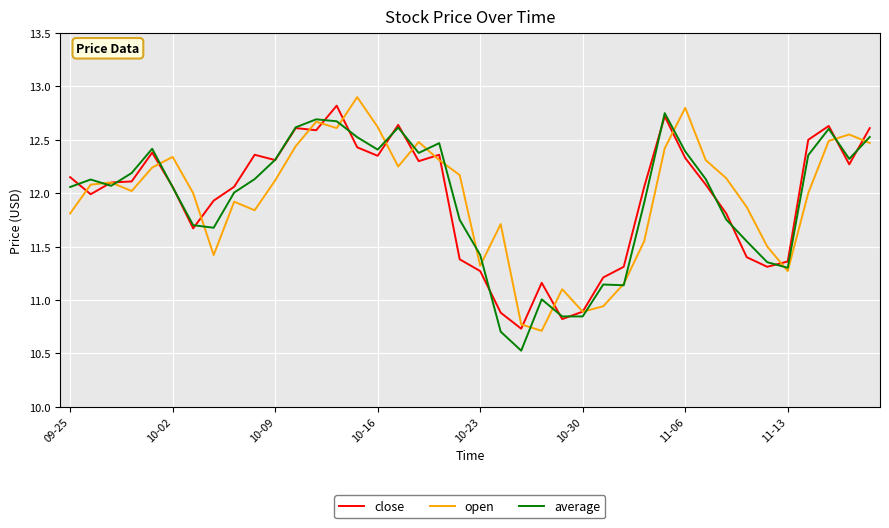

What is the highest value of the open series?

12.9